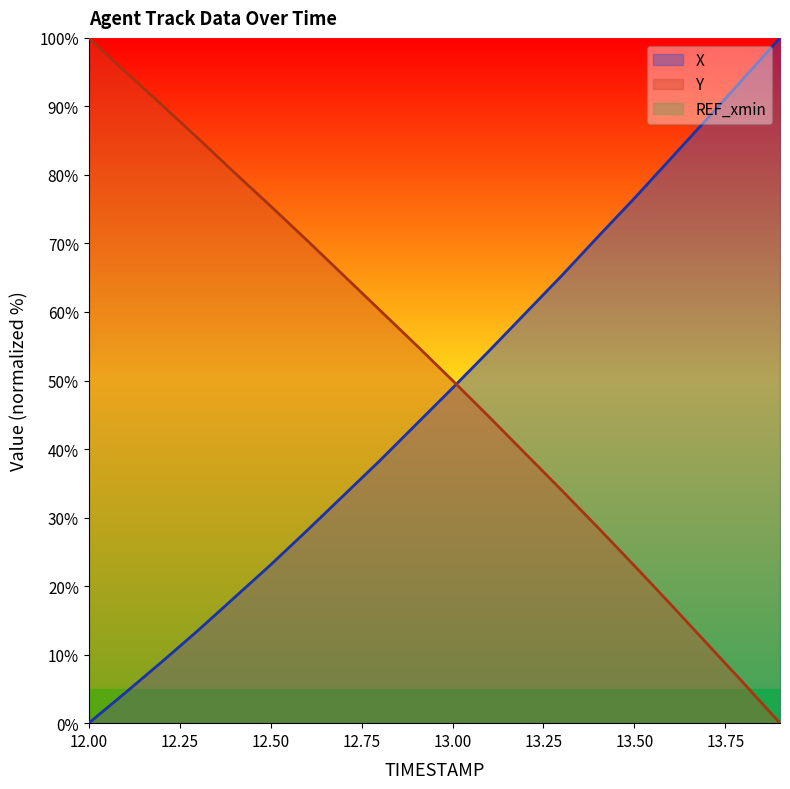

After their last crossing, which series has the higher values: Y or X?

X